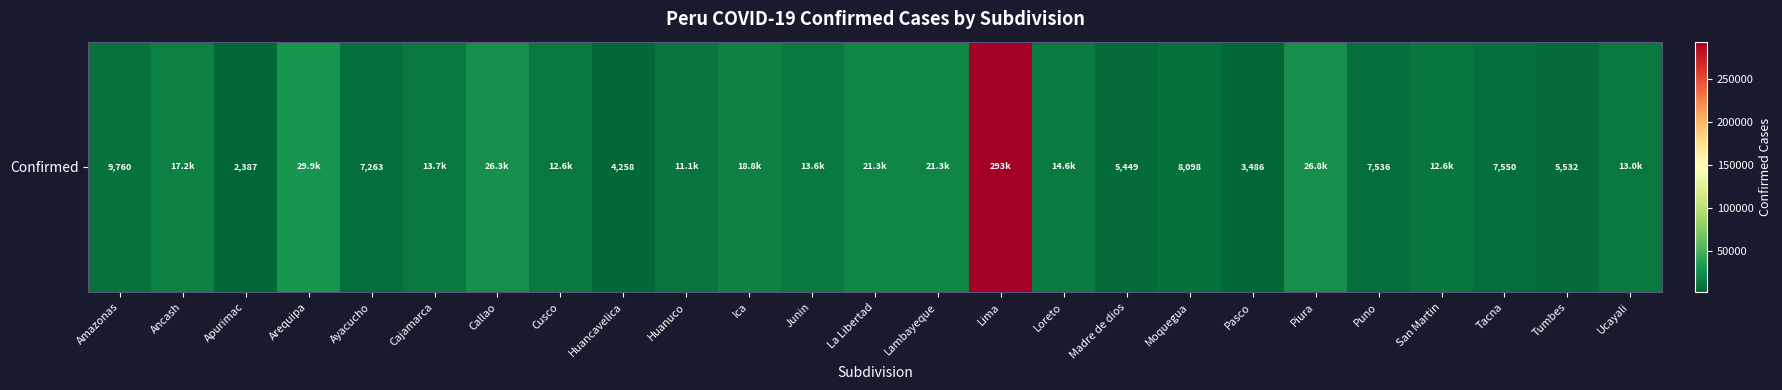

Rank the categories by value from highest to lowest.

Lima, Arequipa, Piura, Callao, Lambayeque, La Libertad, Ica, Ancash, Loreto, Cajamarca, Junin, Ucayali, Cusco, San Martin, Huanuco, Amazonas, Moquegua, Tacna, Puno, Ayacucho, Tumbes, Madre de dios, Huancavelica, Pasco, Apurimac